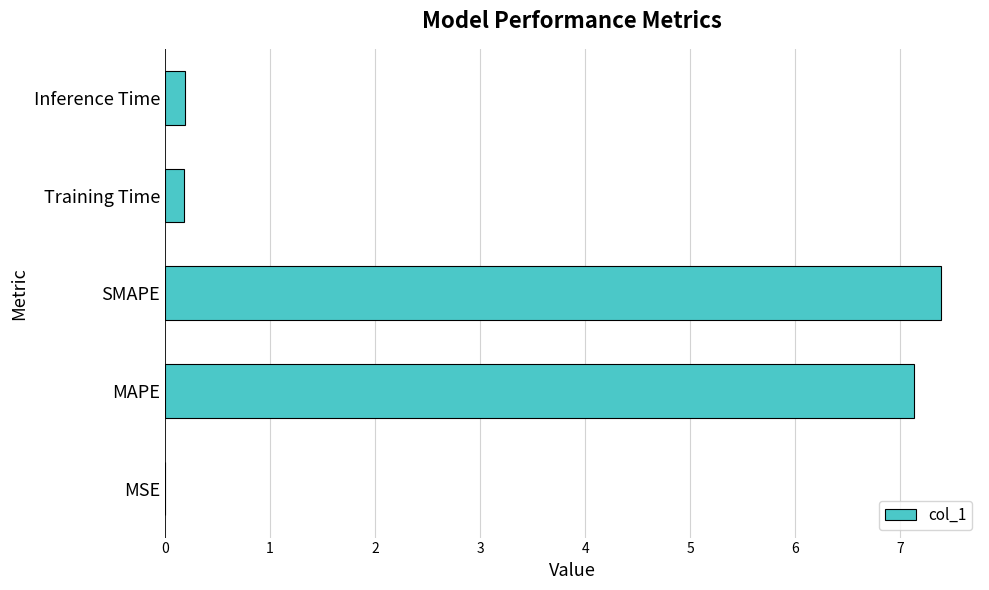

Which has a higher value, Inference Time or MAPE?

MAPE